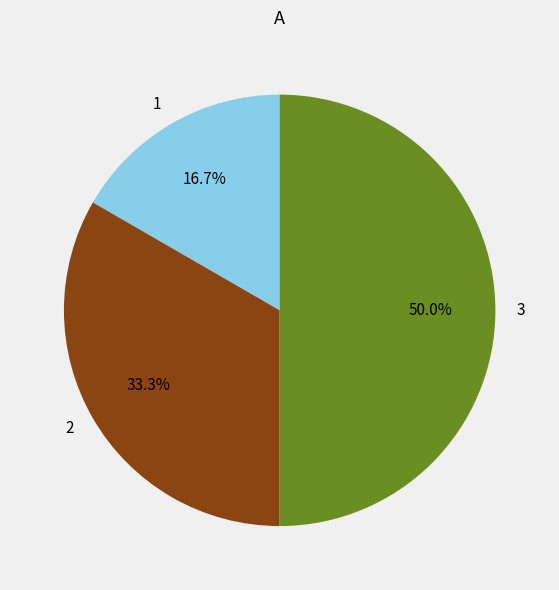

How many slices are in this pie chart?

3